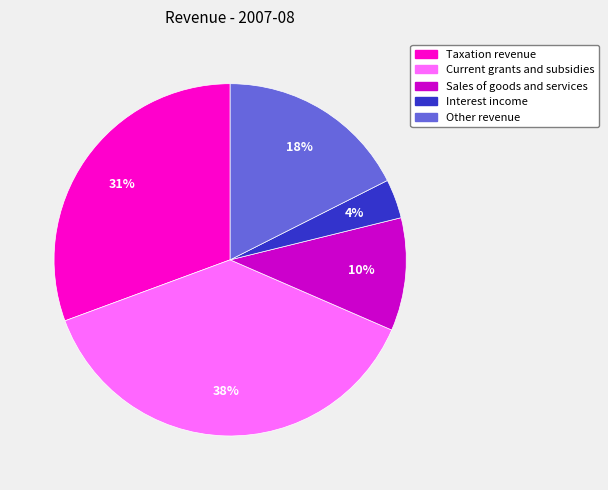

Do Interest income and Sales of goods and services together represent more than half of the pie?

No